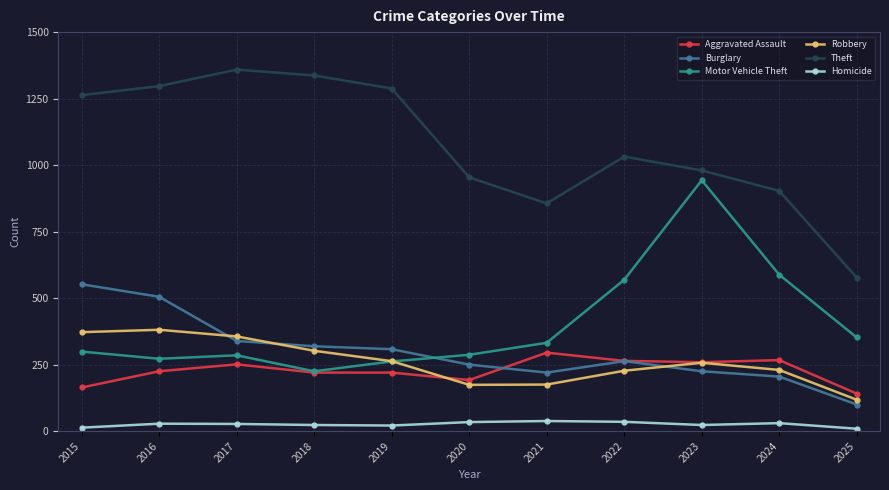

At which category does Motor Vehicle Theft reach its first local valley?

2016